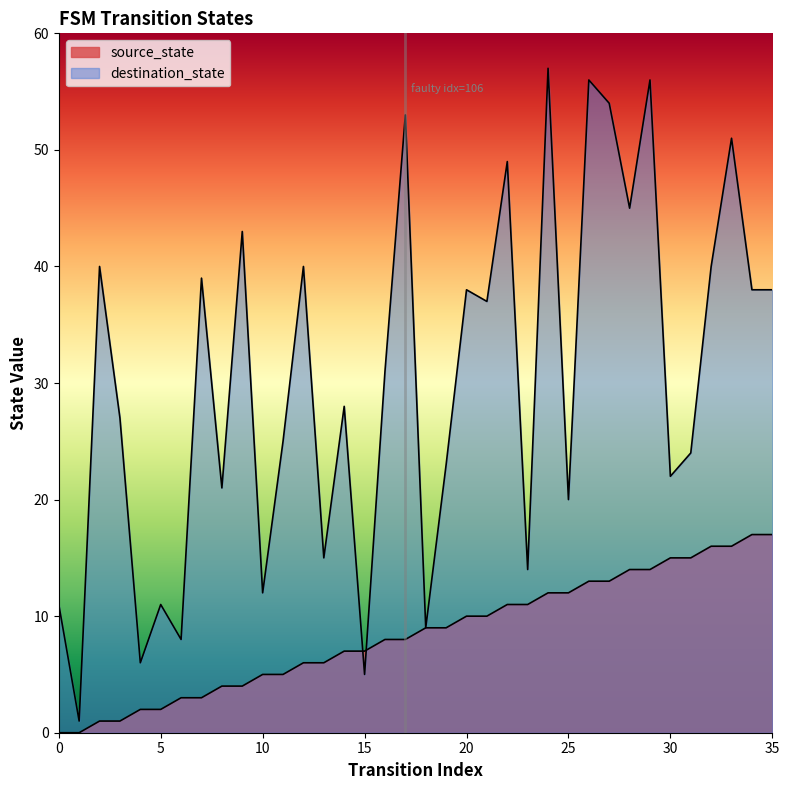

Reading left to right, transcribe all the data shown in this chart.

source_state: 0	0	1	1	2	2	3	3	4	4	5	5	6	6	7	7	8	8	9	9	10	10	11	11	12	12	13	13	14	14	15	15	16	16	17	17
destination_state: 11	1	40	27	6	11	8	39	21	43	12	25	40	15	28	5	31	53	9	23	38	37	49	14	57	20	56	54	45	56	22	24	40	51	38	38